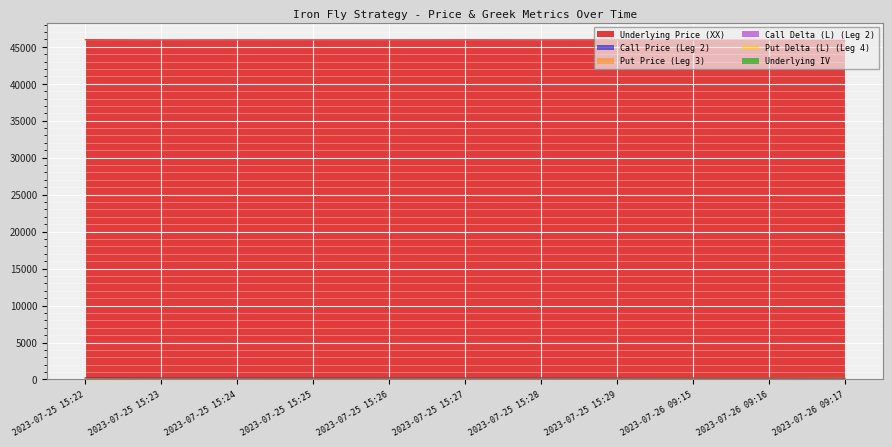

In Put Price (Leg 3), how many points are higher than both neighbors (excluding endpoints)?

2